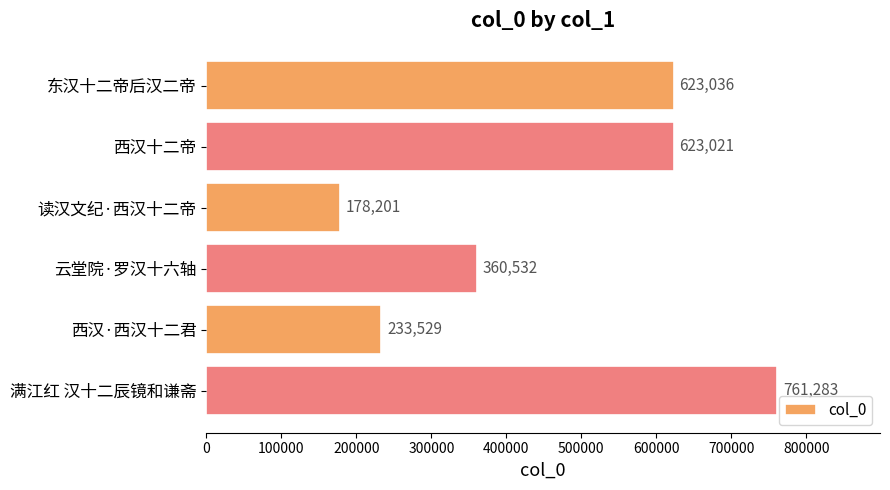

Which has a higher value, 东汉十二帝后汉二帝 or 云堂院·罗汉十六轴?

东汉十二帝后汉二帝